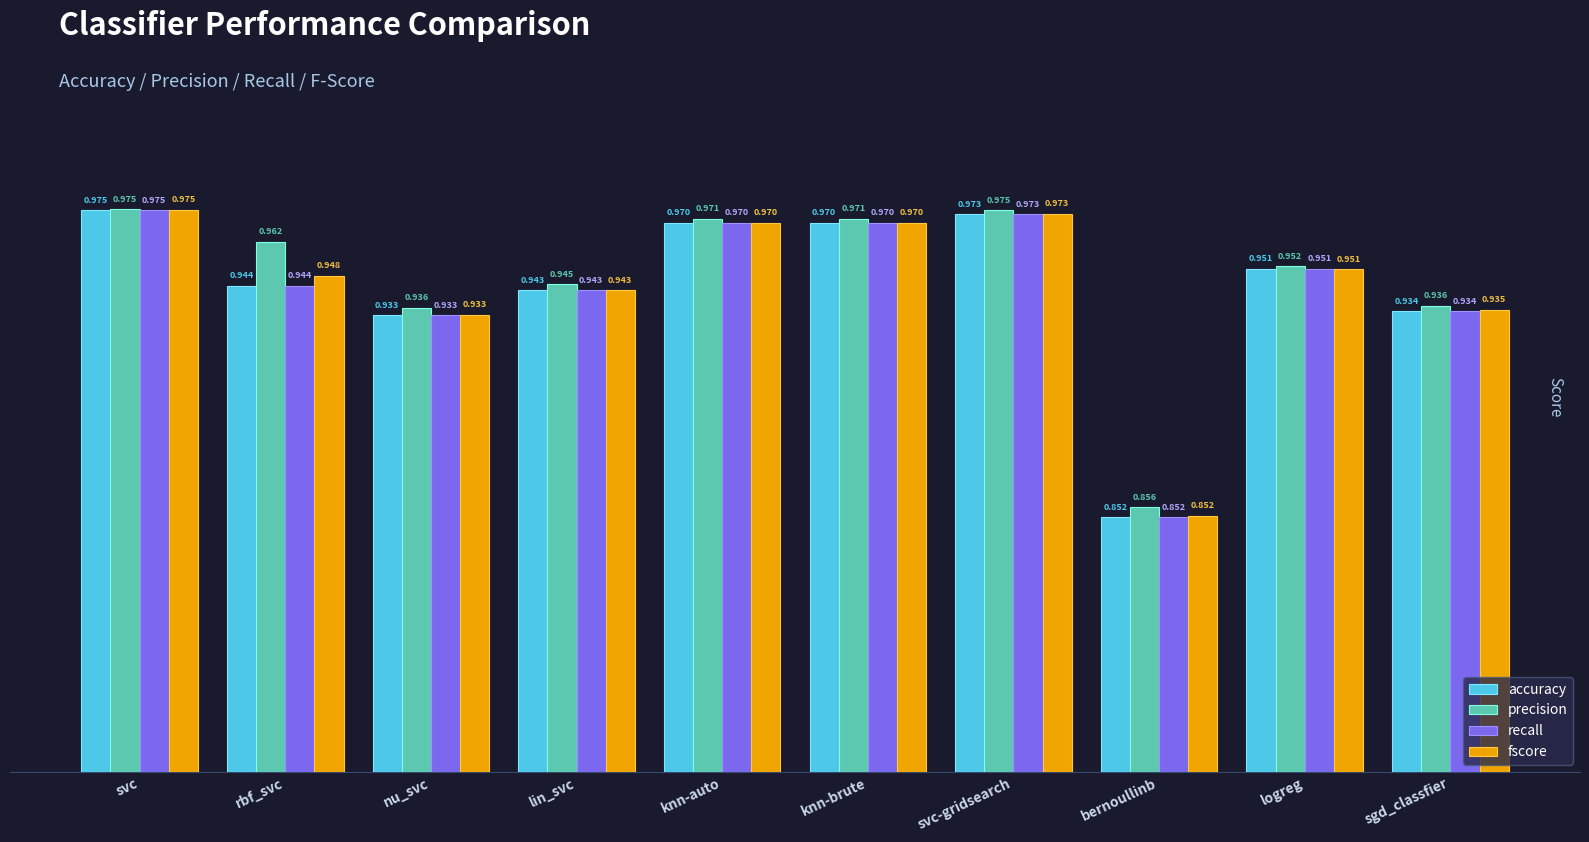

Is the value of fscore at svc-gridsearch greater than the value of accuracy at nu_svc?

Yes